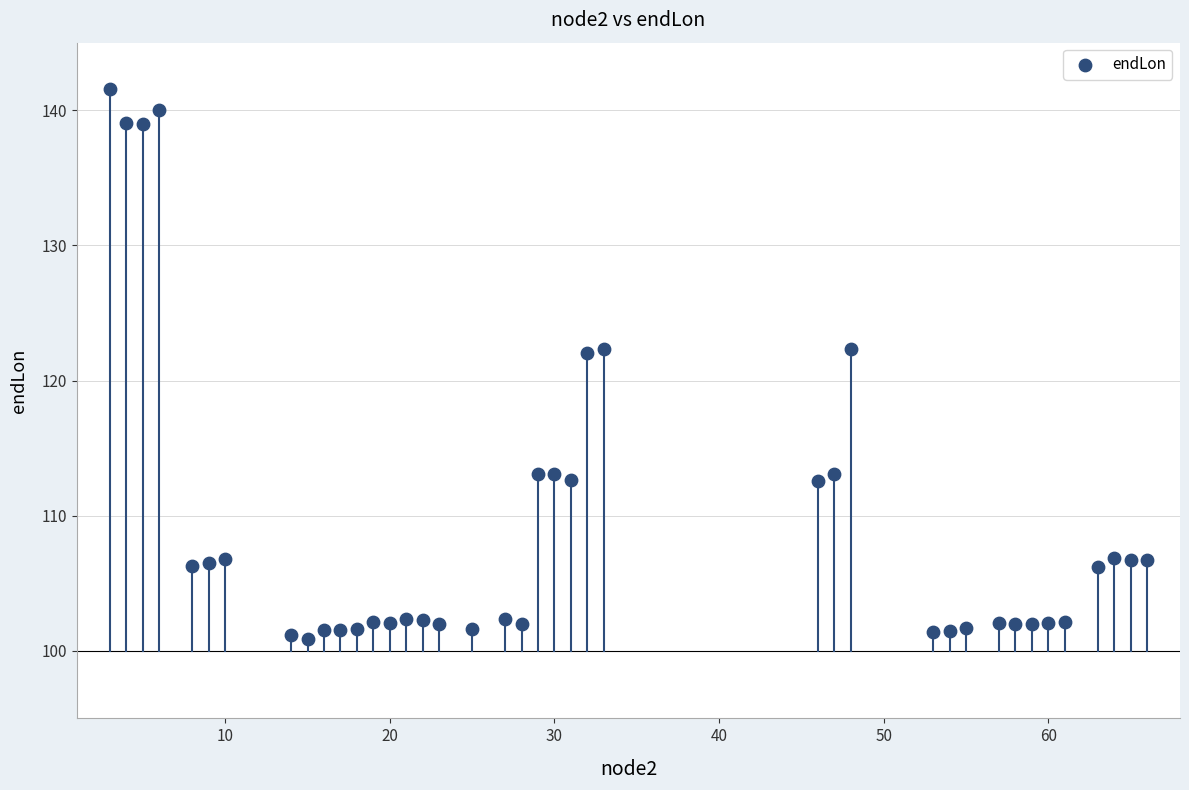

What is the range of Y values (max minus min)?

40.7